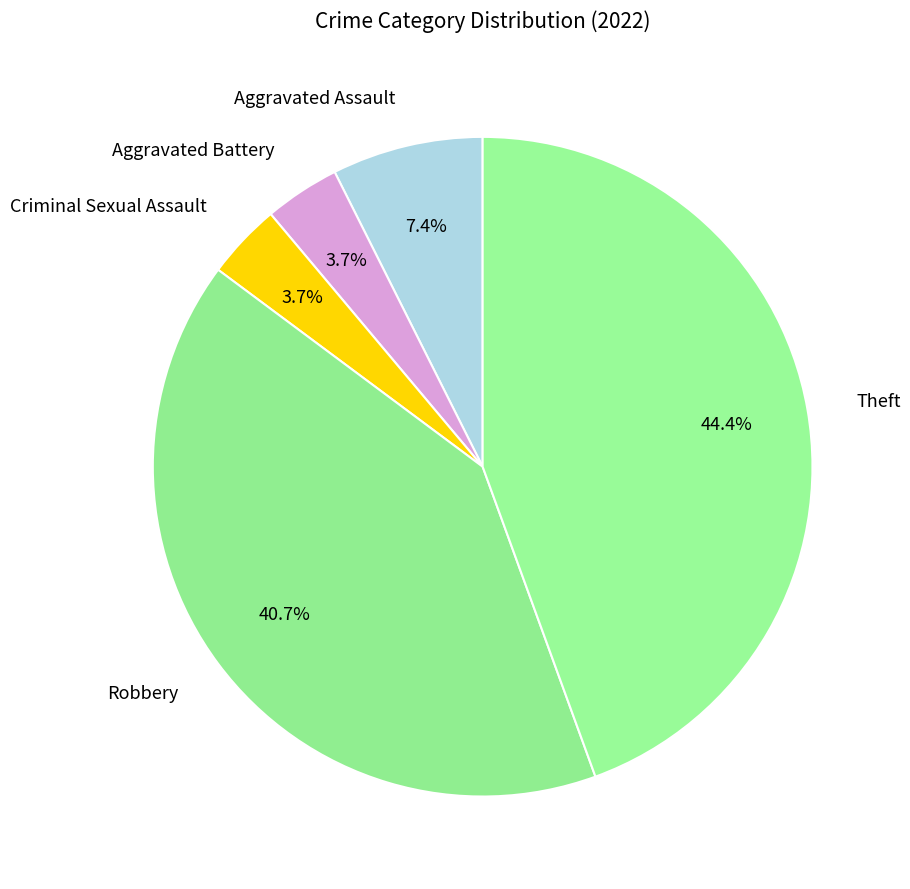

Count the number of slices in the pie.

5